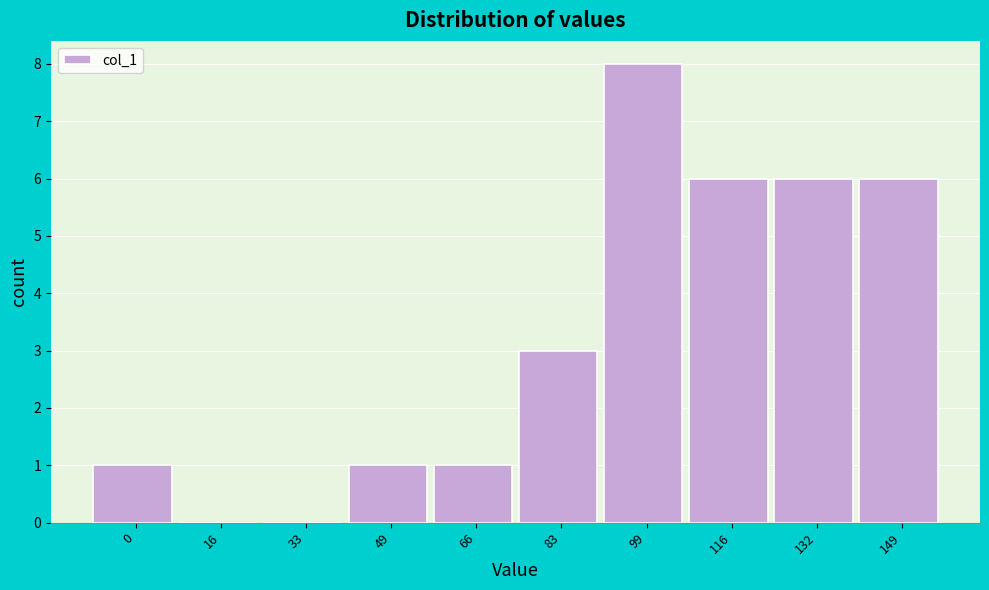

Reading right to left, what are all the values shown in this chart?

149=6	132=6	116=6	99=8	83=3	66=1	49=1	33=0	16=0	0=1